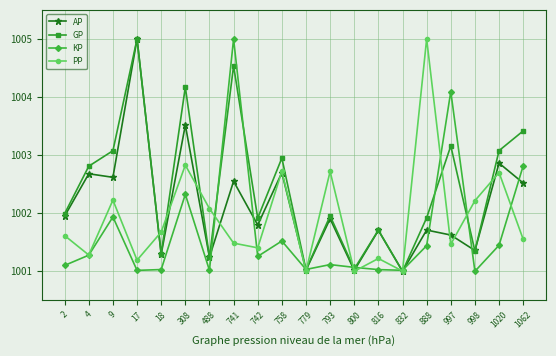

How many lines are shown in the chart?

4